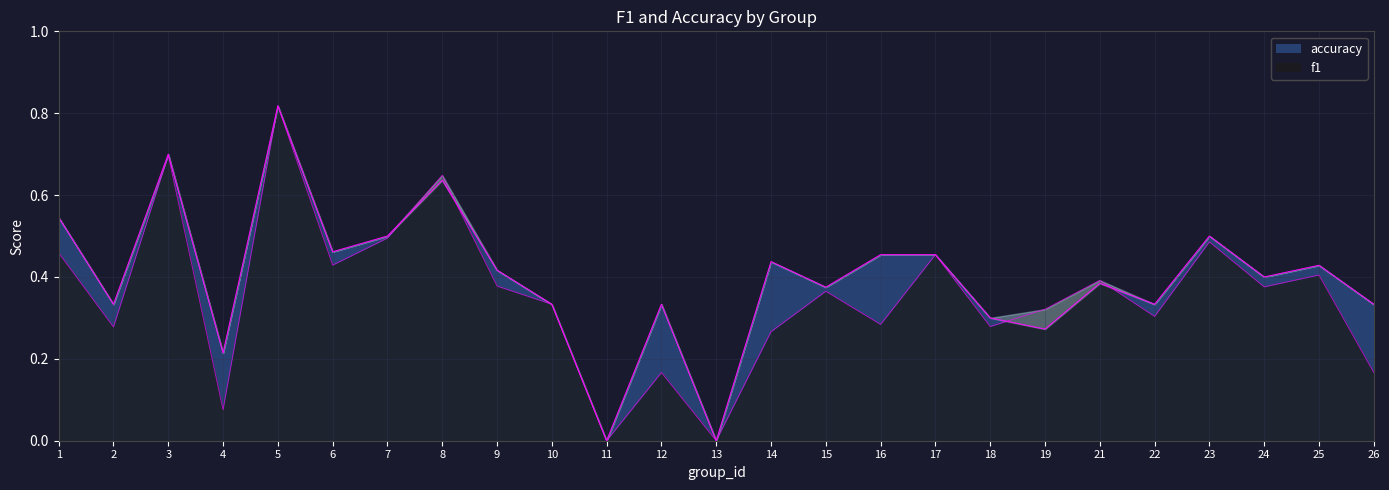

How many distinct data groups are displayed?

2